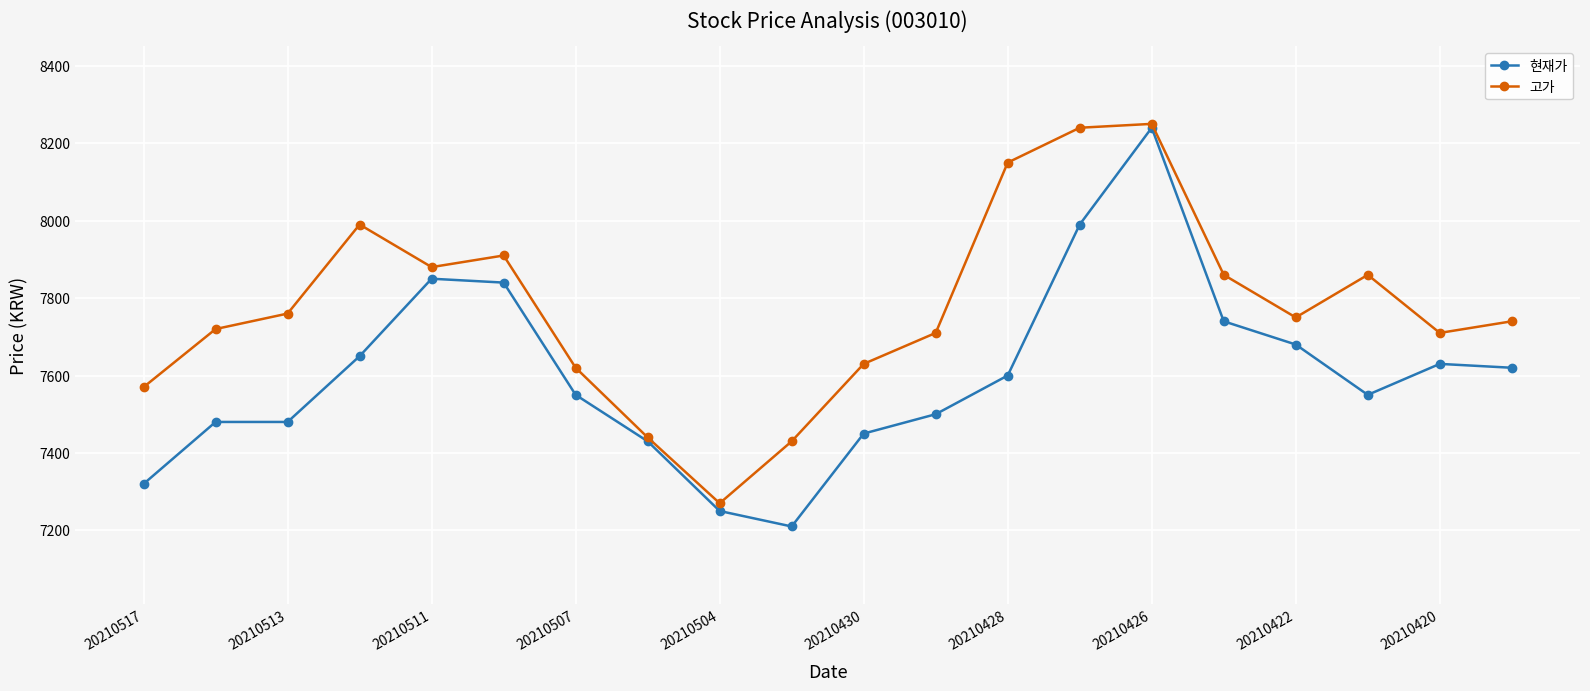

What is the value of the 현재가 point at the 15th from the left?

8240